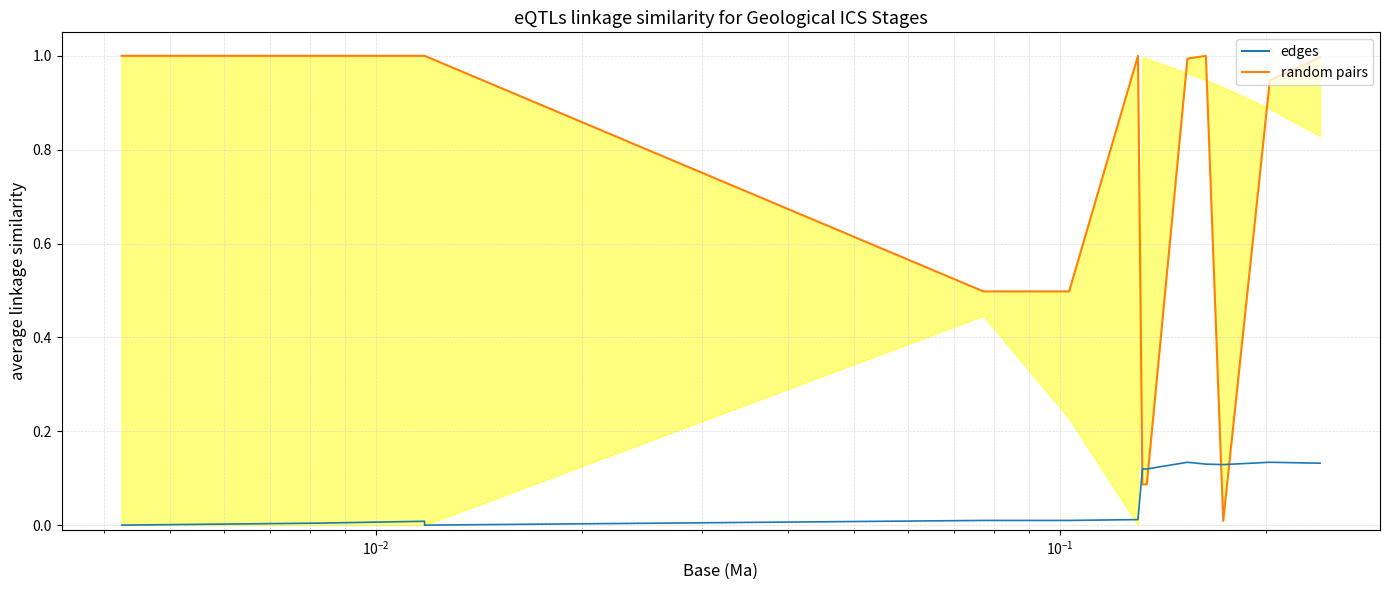

Reading left to right, what are all the values shown in this chart?

random pairs: 1.0	1.0	1.0	1.0	1.0	1.0	1.0	1.0	1.0	0.5	0.5	1.0	0.1	0.1	1.0	1.0	0.0	0.9	1.0
edges: 0.0	0.0	0.0	0.0	0.0	0.0	0.0	0.0	0.0	0.0	0.0	0.0	0.1	0.1	0.1	0.1	0.1	0.1	0.1